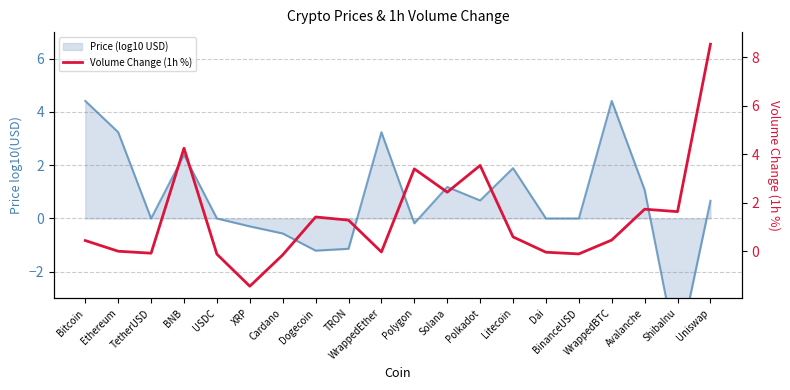

At which category does the data reach its first local valley?

TetherUSD